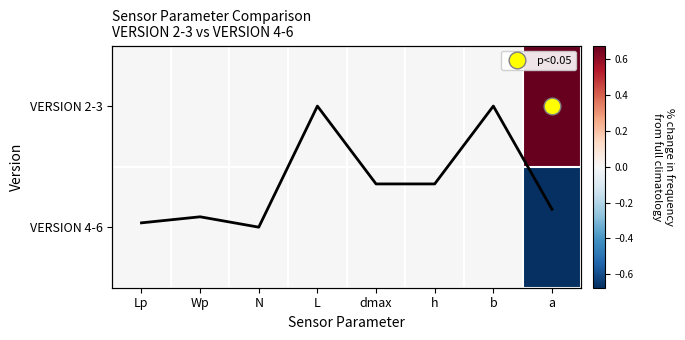

What is the difference between the highest and lowest values at b?

1.0